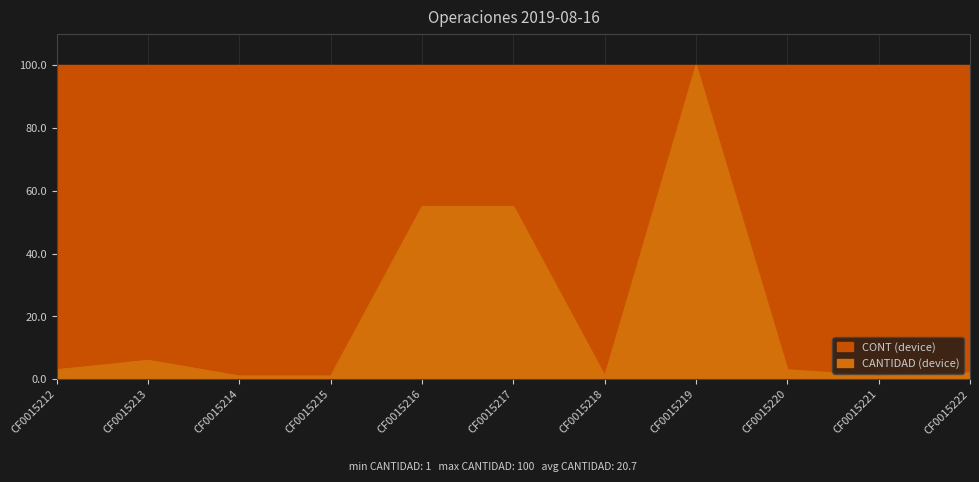

Rank the categories by value from lowest to highest.

CF0015214, CF0015215, CF0015218, CF0015221, CF0015222, CF0015212, CF0015220, CF0015213, CF0015216, CF0015217, CF0015219